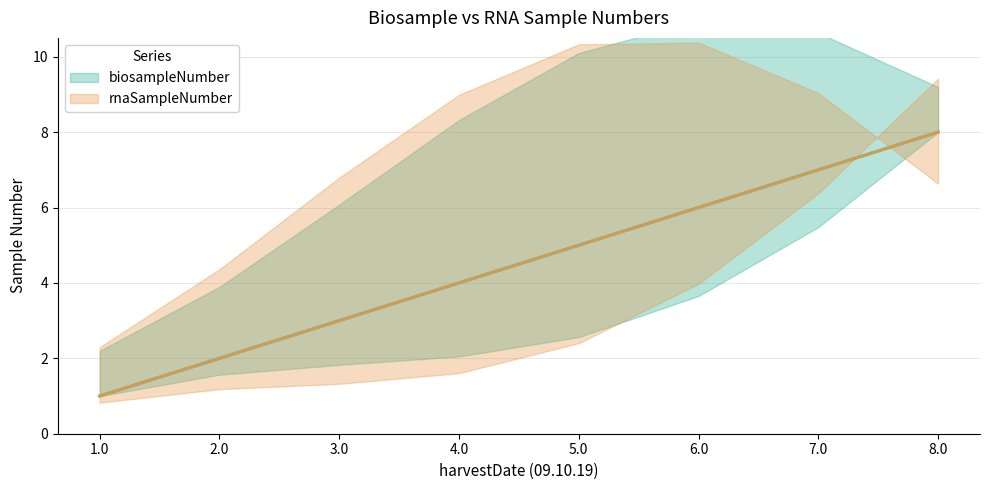

What is the difference between the biosampleNumber values at 1.0 and 7.0?

6